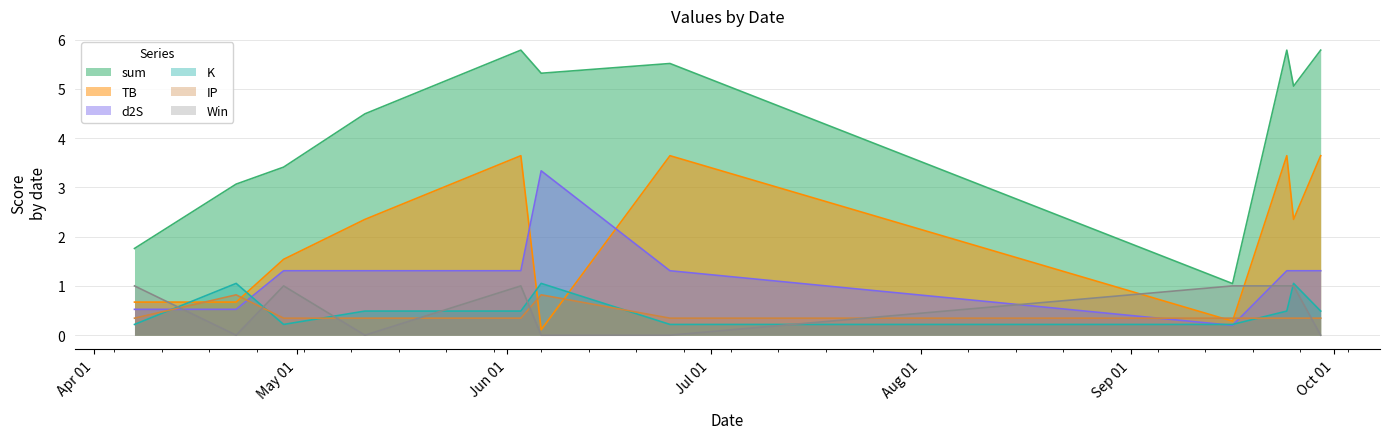

List the series in order of their peak value, highest first.

sum, TB, d2S, K, Win, IP